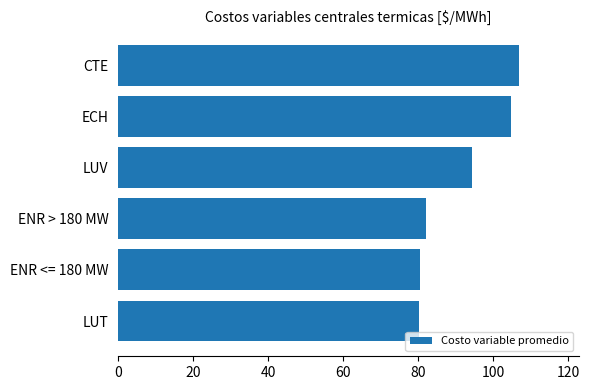

What is the difference between the second highest and minimum values?

24.5